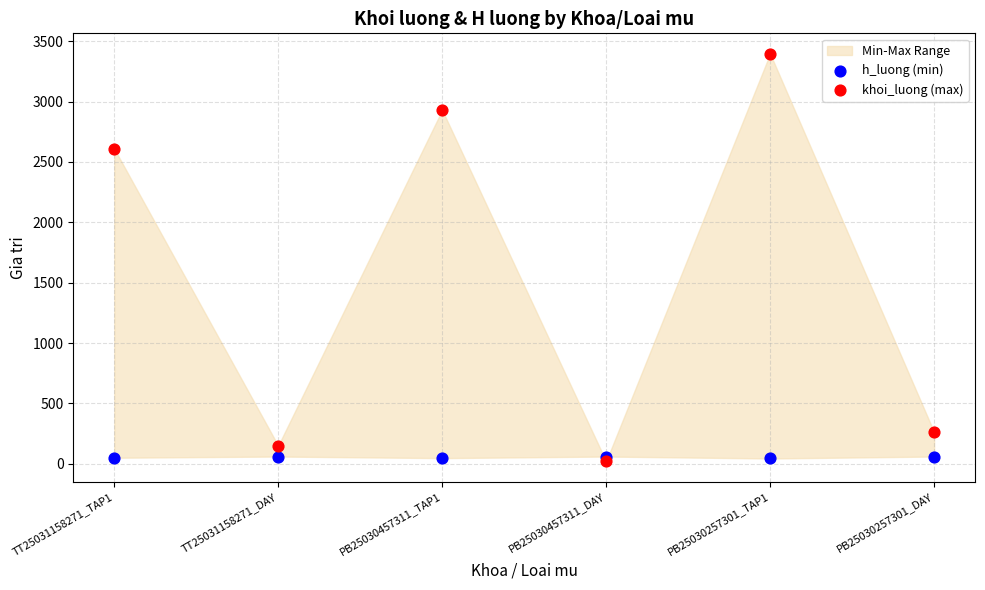

Which series contains the highest Y value?

khoi_luong (max)